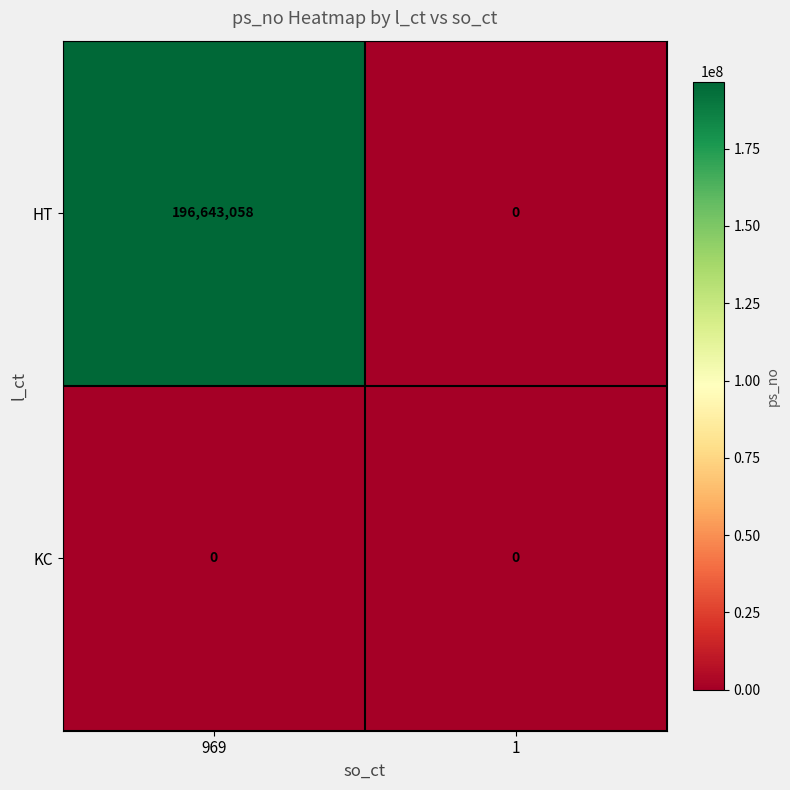

Reading left to right, transcribe all the data shown in this chart.

HT: 969=196643058	1=0
KC: 969=0	1=0